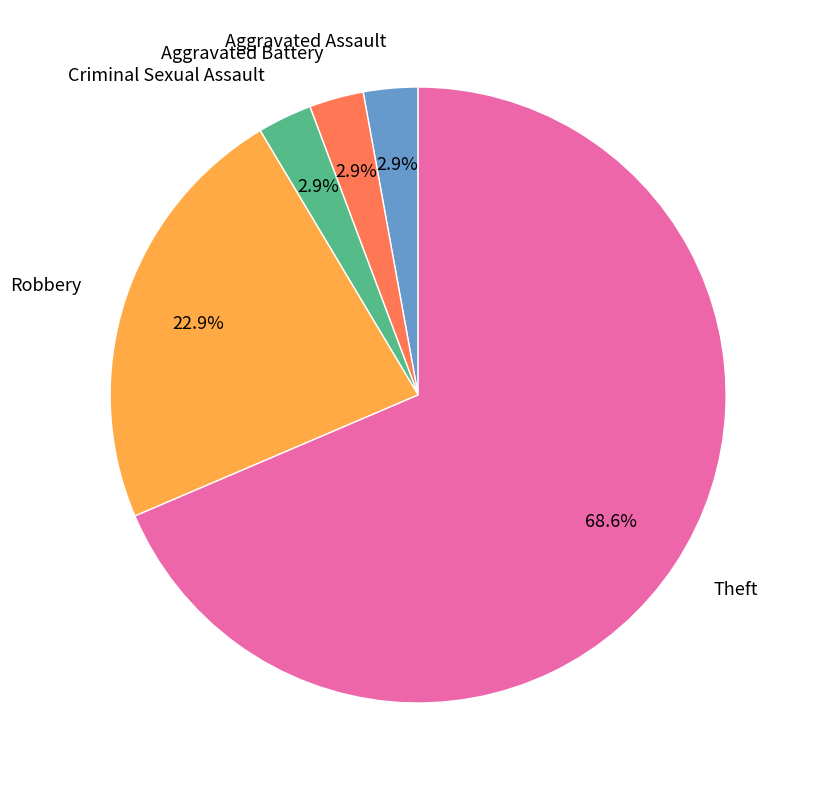

Does any single category account for the majority?

Yes